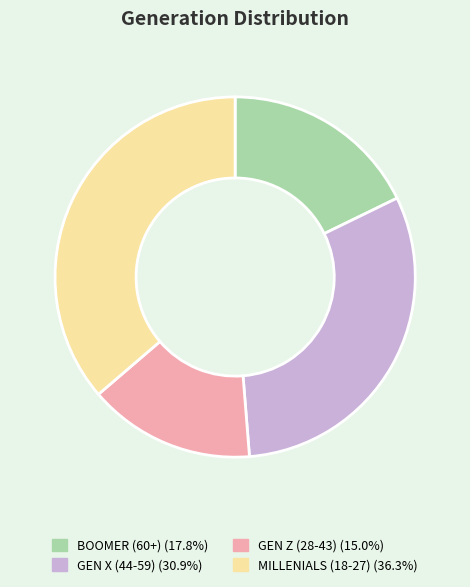

Approximately how many times larger is the value at GEN Z (28-43) compared to BOOMER (60+)?

0.8